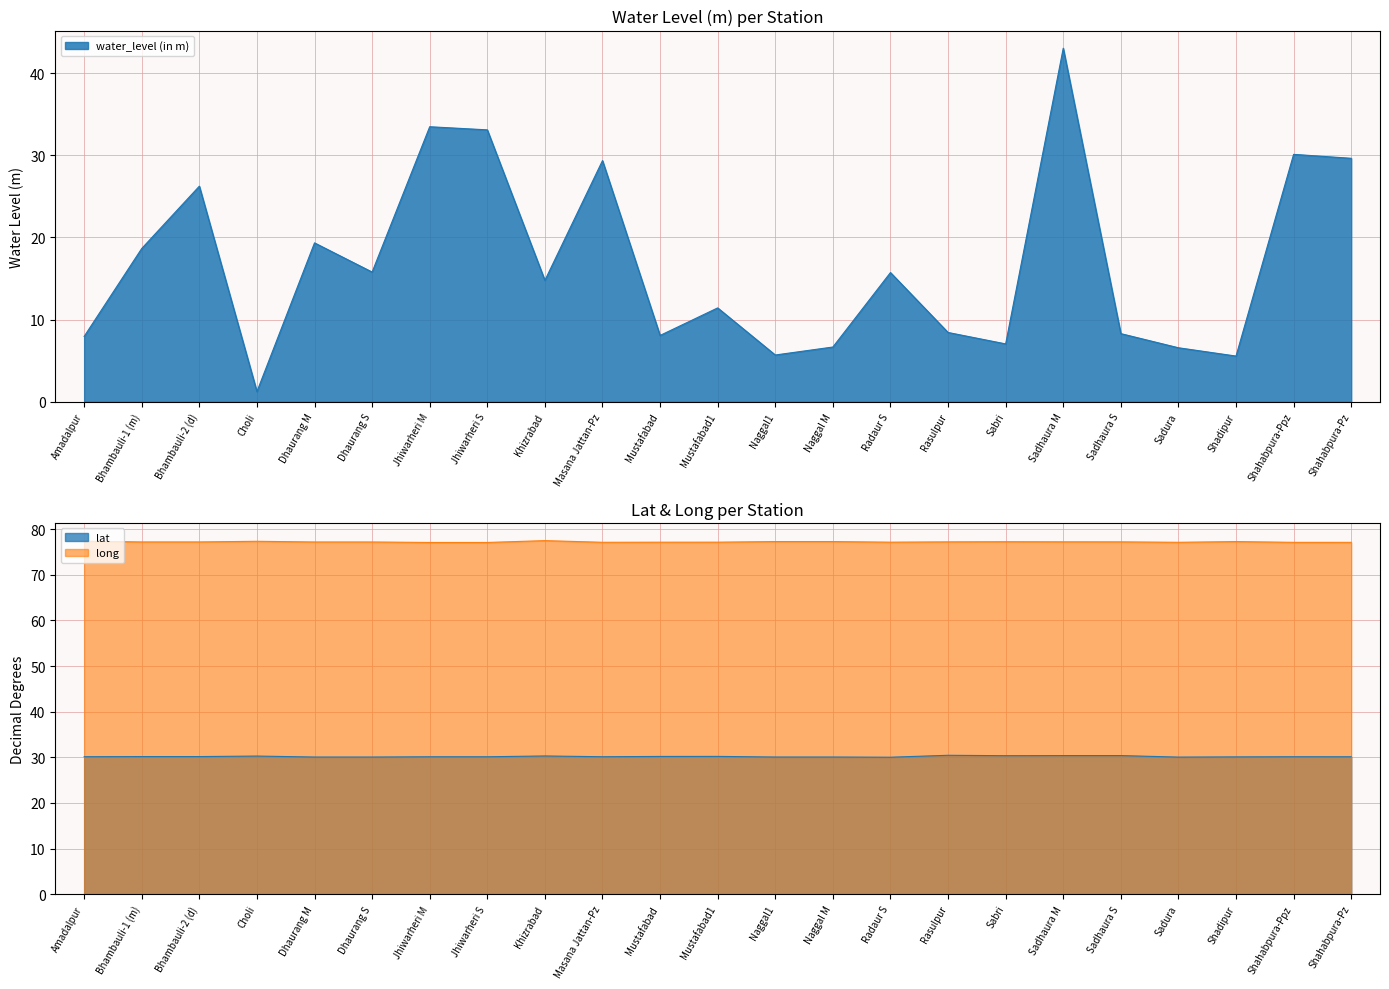

At which label does long reach its peak?

Khizrabad